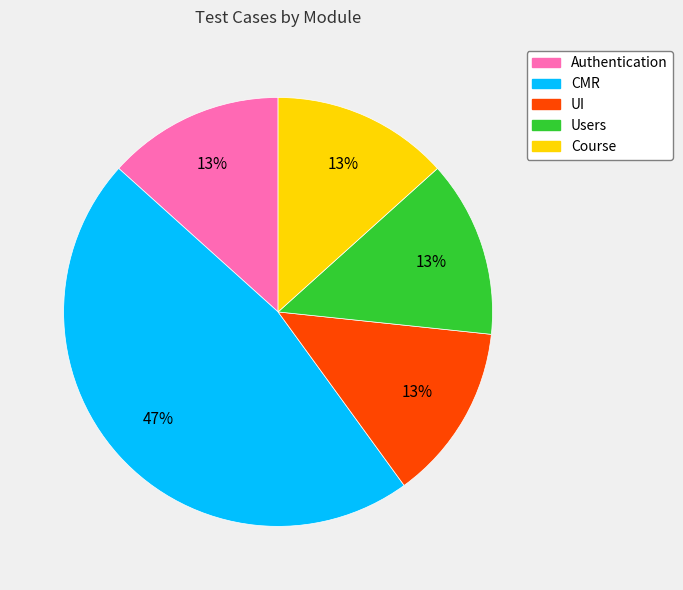

The Users slice represents 8% of the pie. True or false?

False